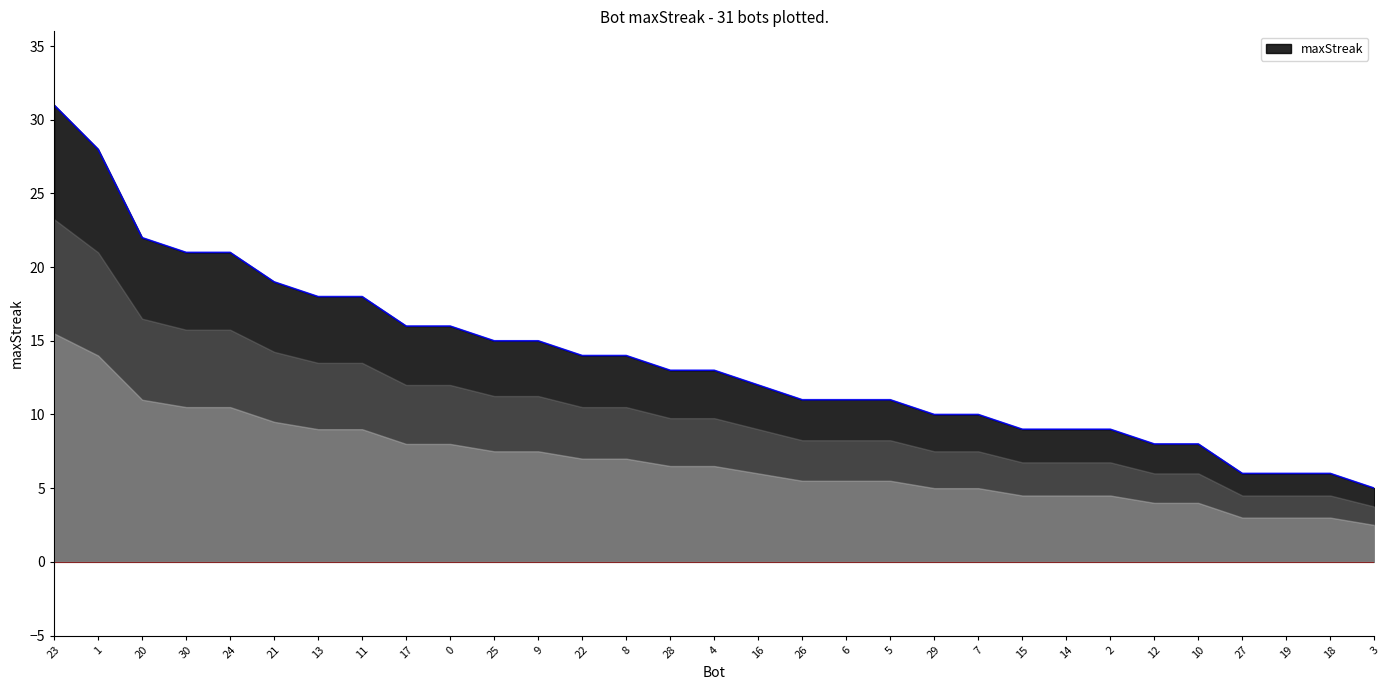

What position from the right is 14?

8